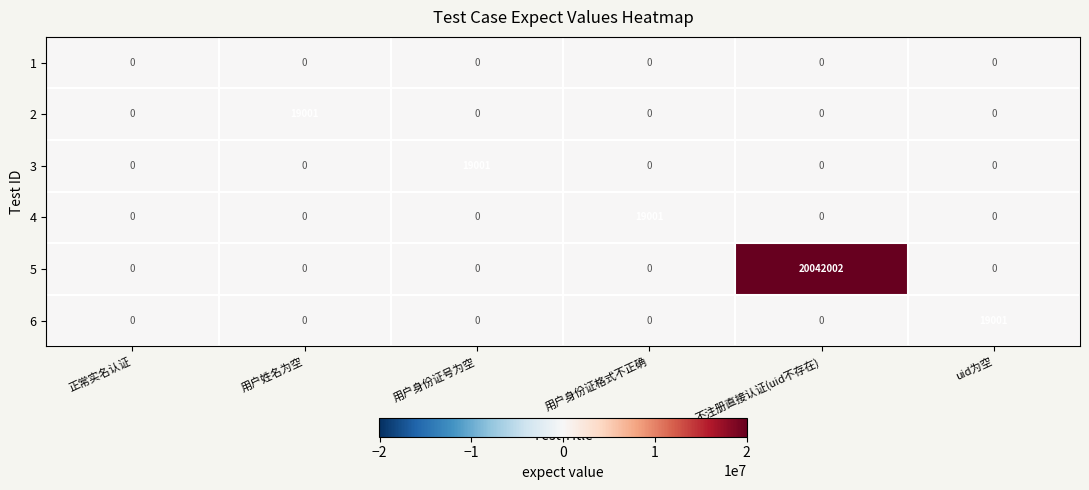

At how many categories does at least one series exceed 3258521?

1